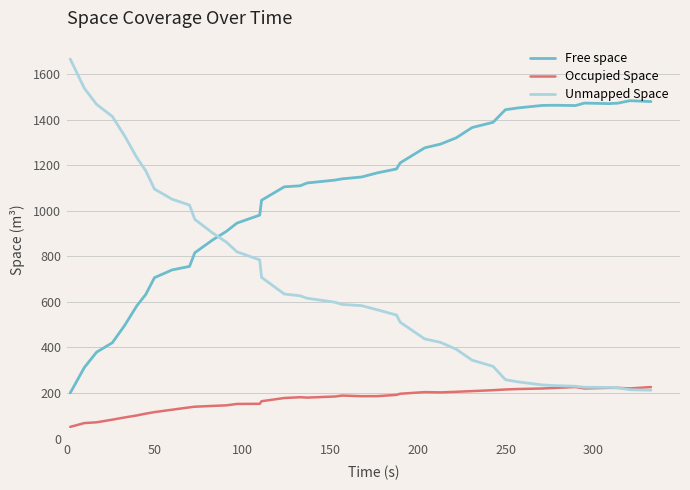

Rank the series by their maximum value, from lowest to highest.

Occupied Space, Free space, Unmapped Space